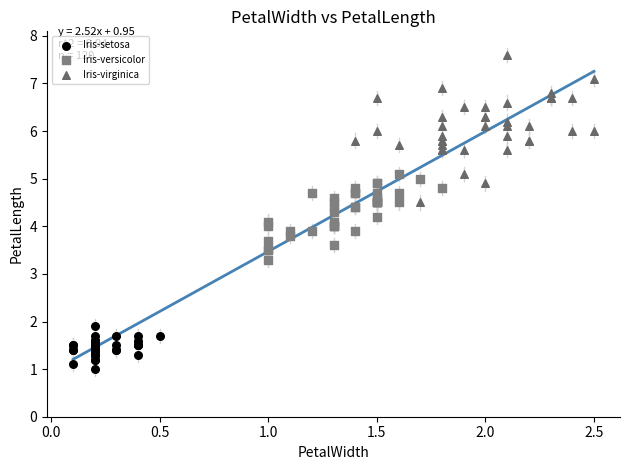

What are all the series names shown in the legend?

Iris-setosa, Iris-versicolor, Iris-virginica